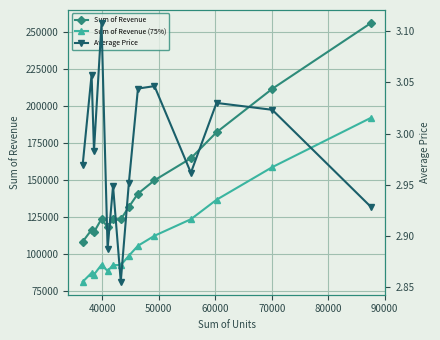

What is the value of the Sum of Revenue point at the 7th from the left?

123601.0